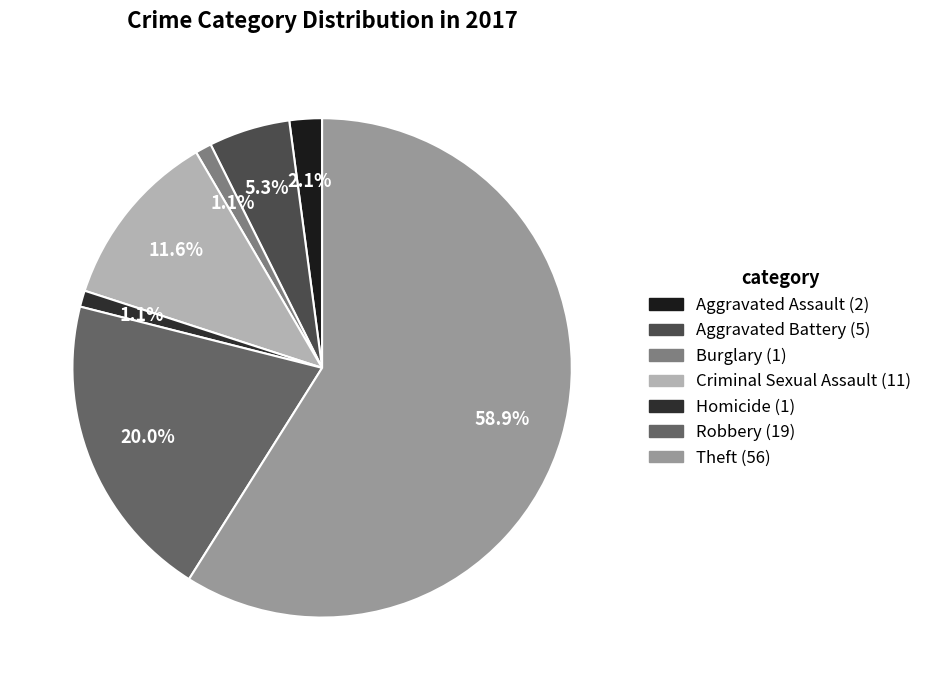

To the nearest percent, what is the difference between the largest and smallest slice percentages?

58%